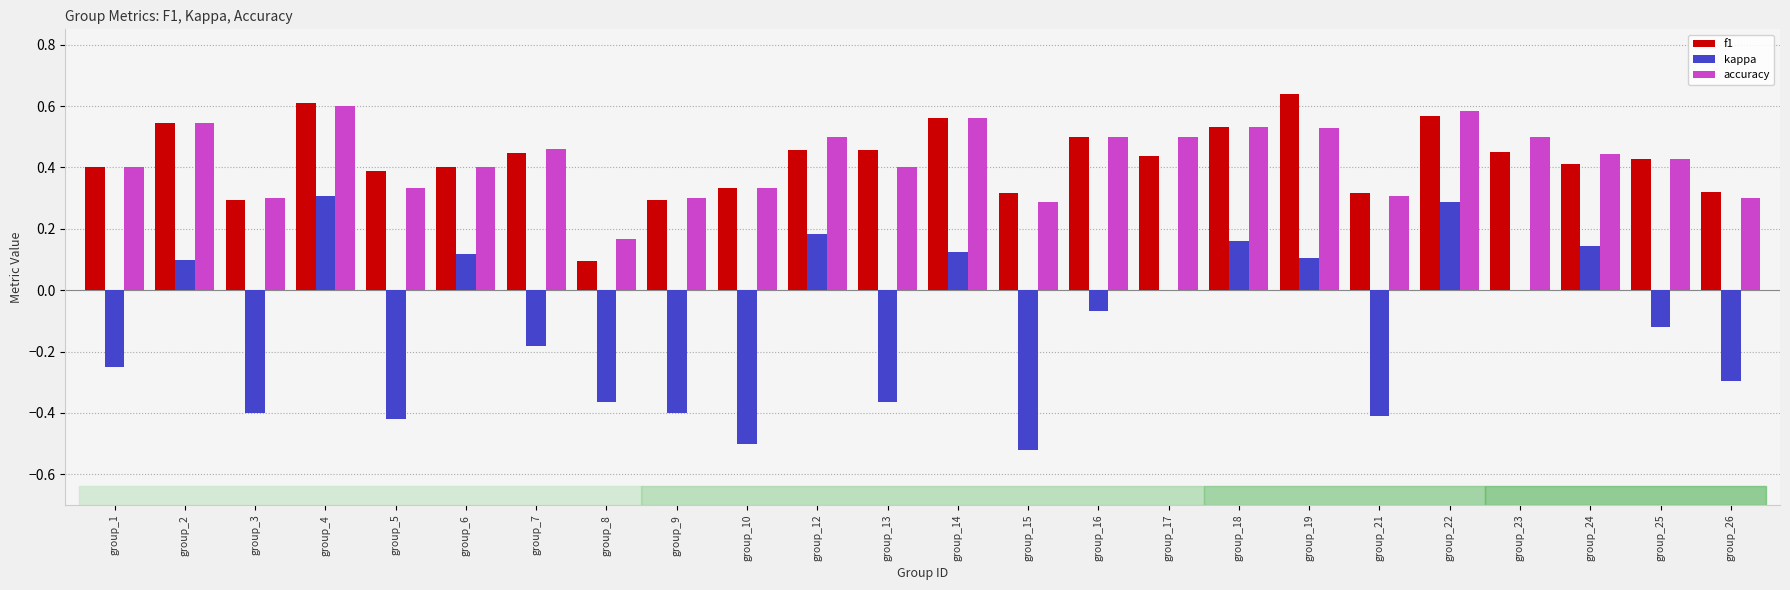

Is the value of f1 at group_26 greater than the value of kappa at group_16?

Yes